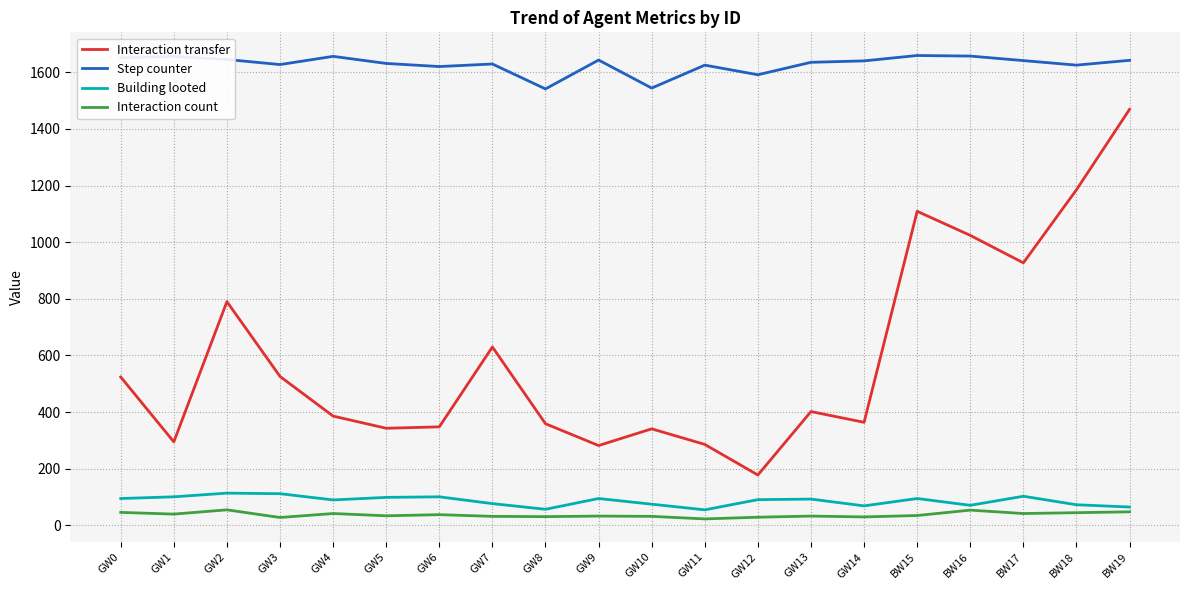

What is the maximum value for Interaction transfer?

1469